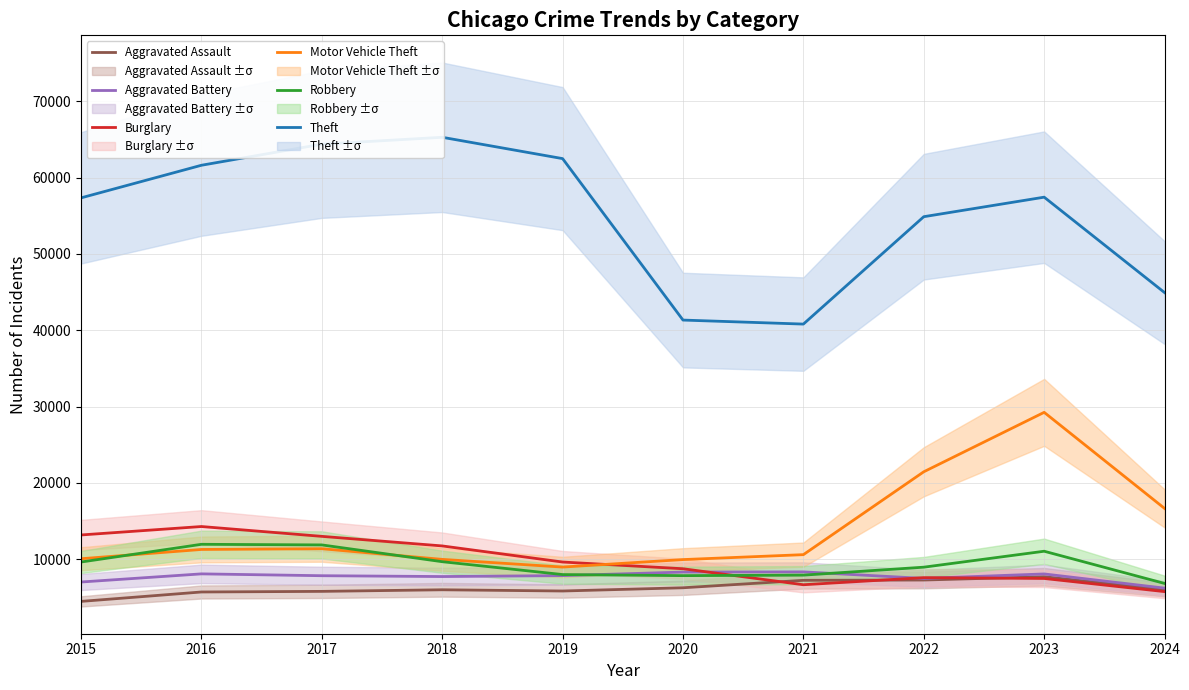

Between 2015 and 2024, which is larger?

2024